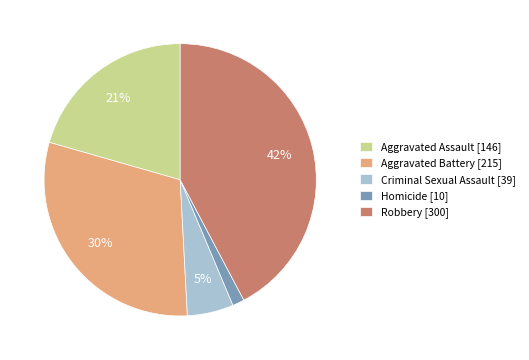

To the nearest percent, what is the average slice percentage?

20%